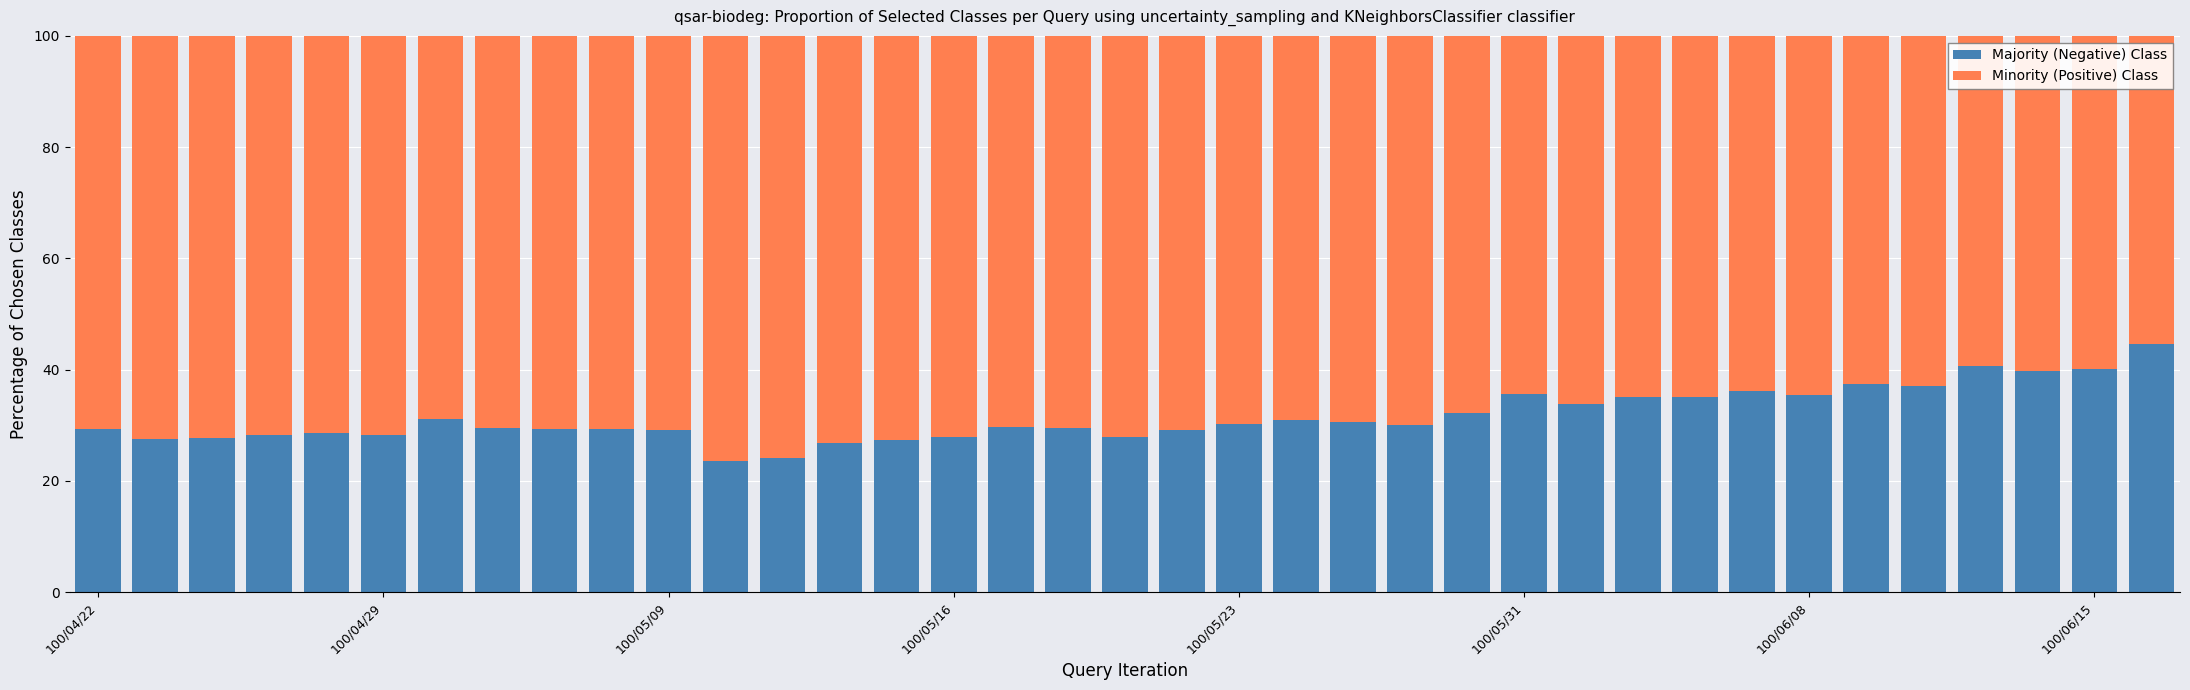

How many data points does each series have?

37